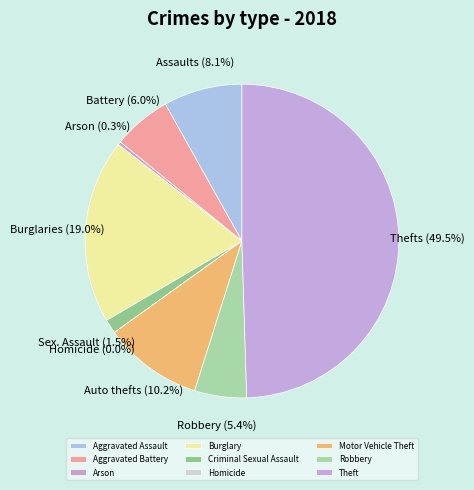

To the nearest percent, what is the difference between the largest and smallest slice percentages?

50%